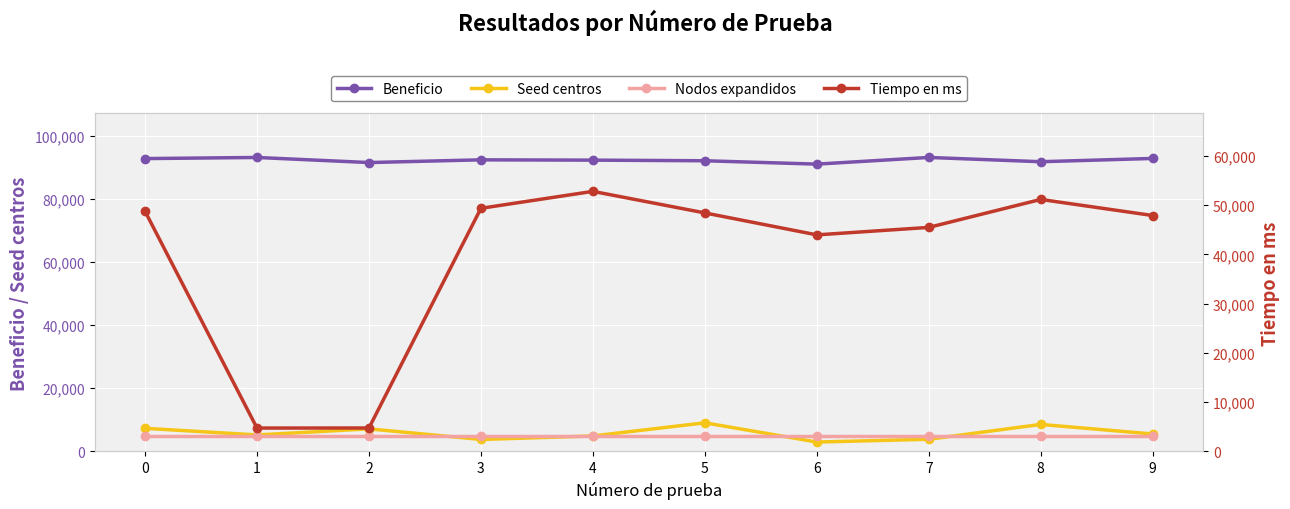

What is the sum of the Seed centros values at 3 and 5?

12852.0